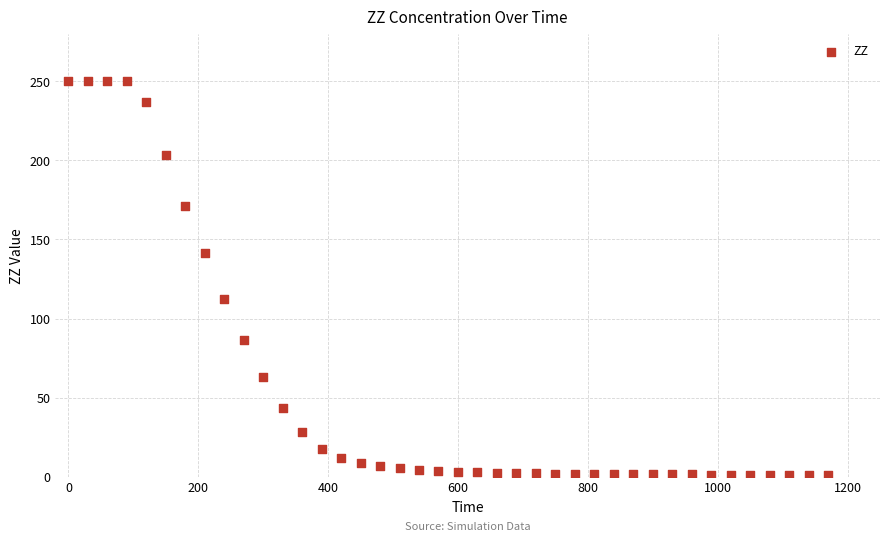

What is the range of X values (max minus min)?

1170.0